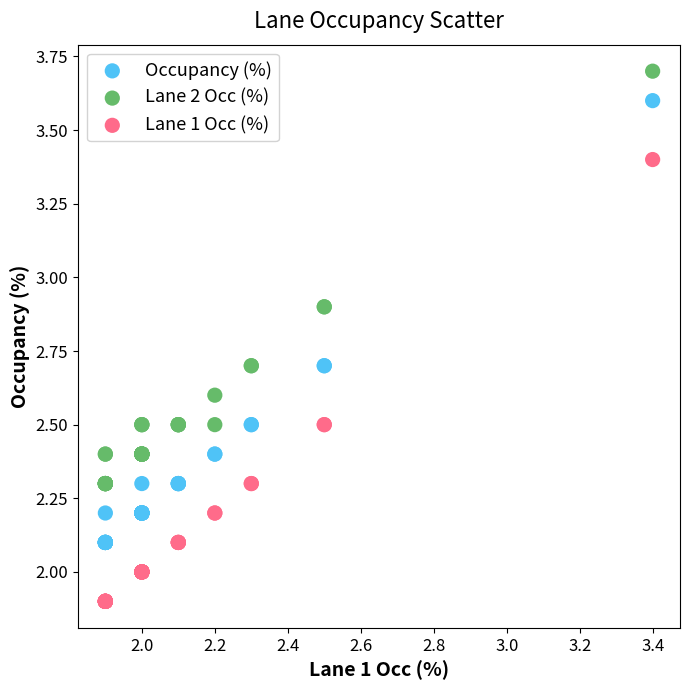

Which series reaches the maximum Y coordinate?

Lane 2 Occ (%)